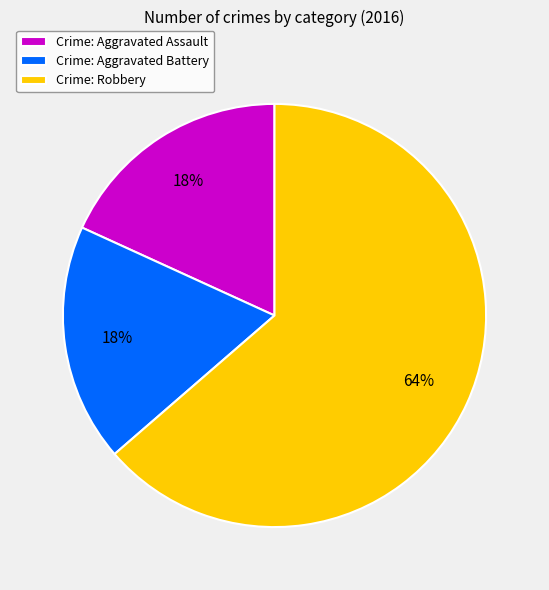

Between Crime: Robbery and Crime: Aggravated Battery, which is larger?

Crime: Robbery